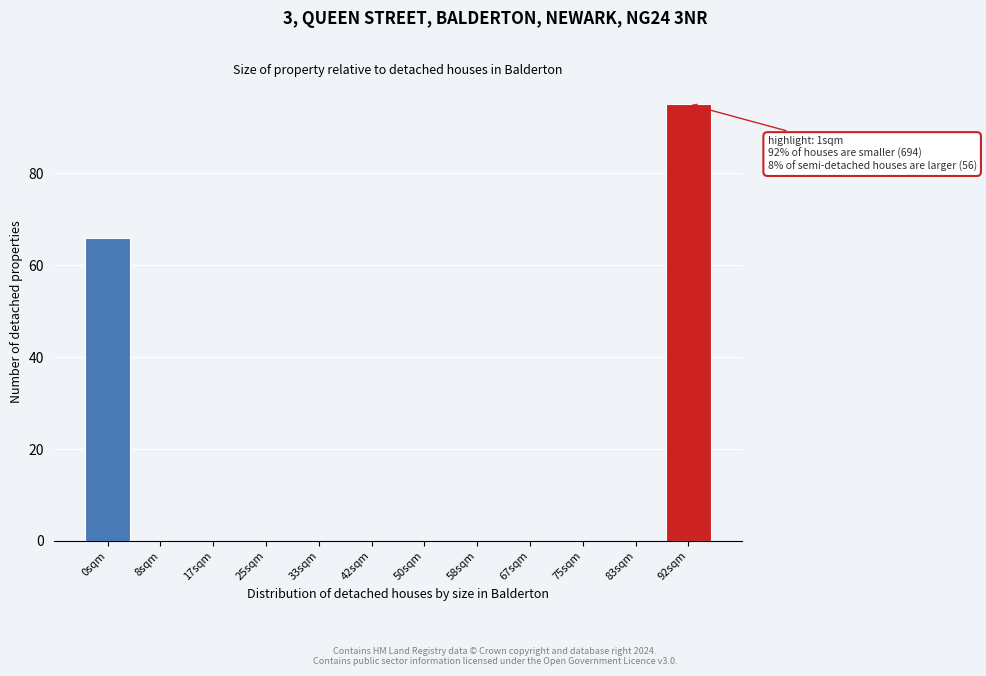

Reading left to right, transcribe all the data shown in this chart.

0sqm=66	8sqm=0	17sqm=0	25sqm=0	33sqm=0	42sqm=0	50sqm=0	58sqm=0	67sqm=0	75sqm=0	83sqm=0	92sqm=95